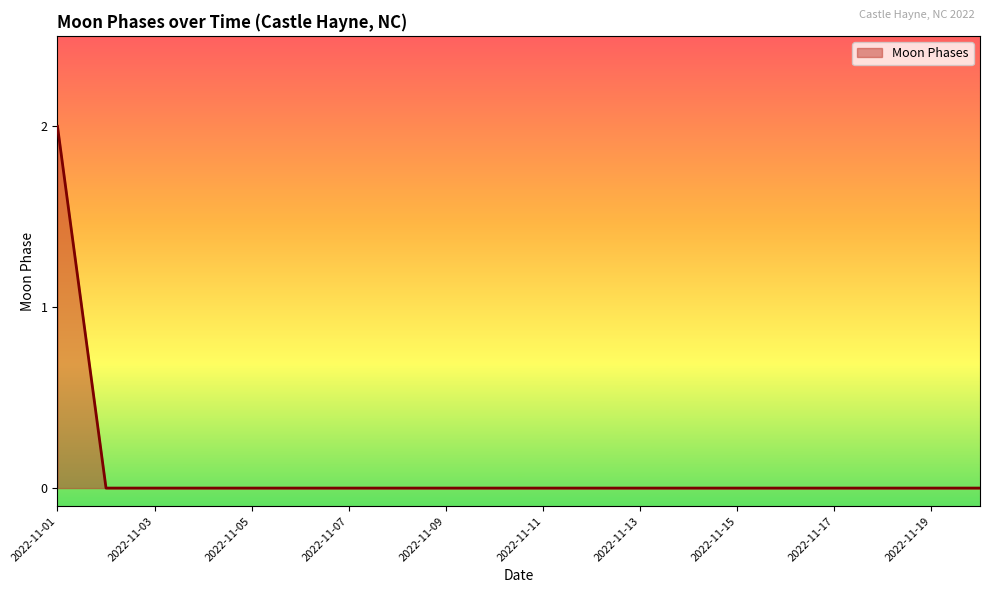

What is the sum of all values?

2